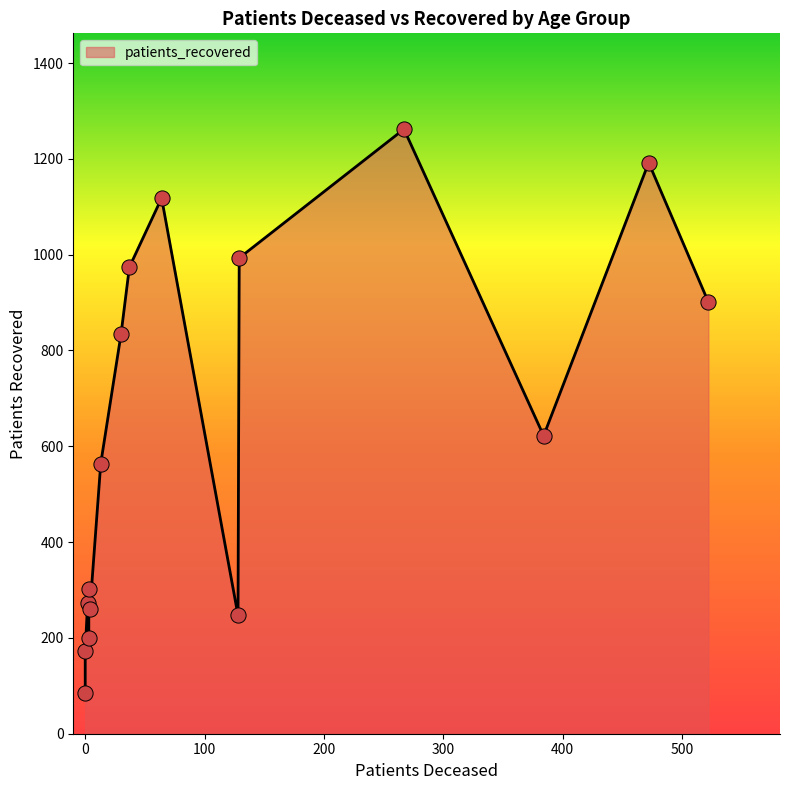

Is the value of patients_deceased at <20 greater than the value of patients_recovered at 60 - 64?

No